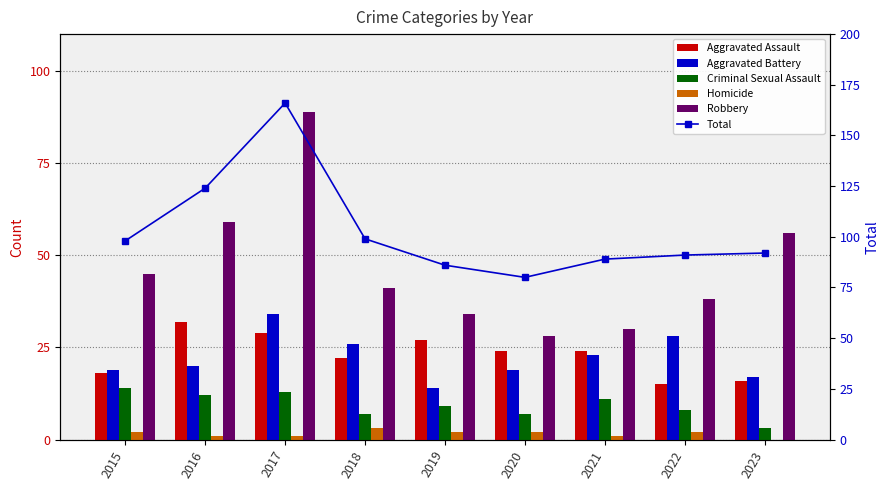

Reading left to right, what are all the values shown in this chart?

Aggravated Assault: 18	32	29	22	27	24	24	15	16
Aggravated Battery: 19	20	34	26	14	19	23	28	17
Criminal Sexual Assault: 14	12	13	7	9	7	11	8	3
Homicide: 2	1	1	3	2	2	1	2	0
Robbery: 45	59	89	41	34	28	30	38	56
Total: 98	124	166	99	86	80	89	91	92